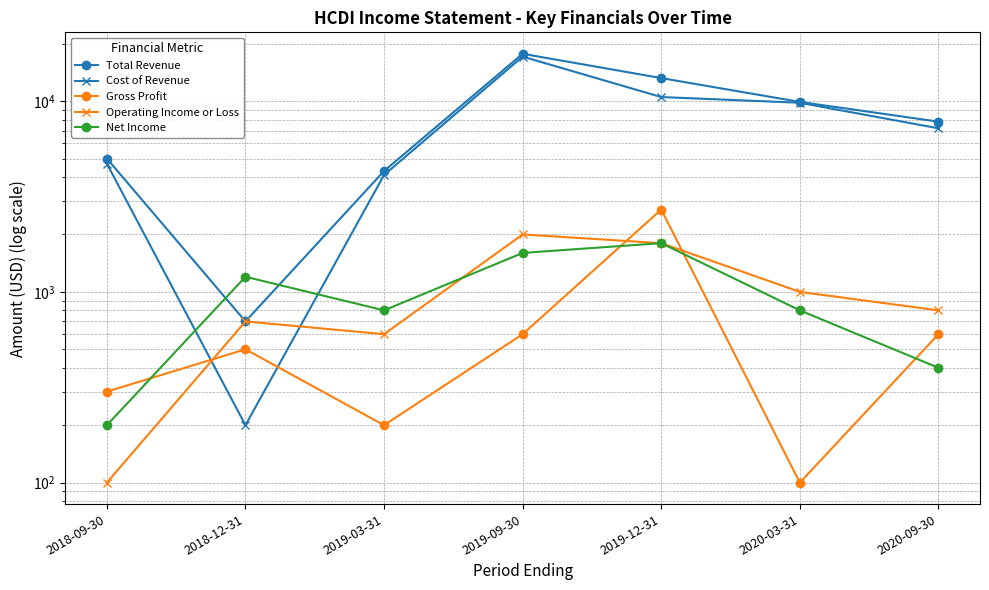

At which label does Net Income first exceed 800?

2018-12-31